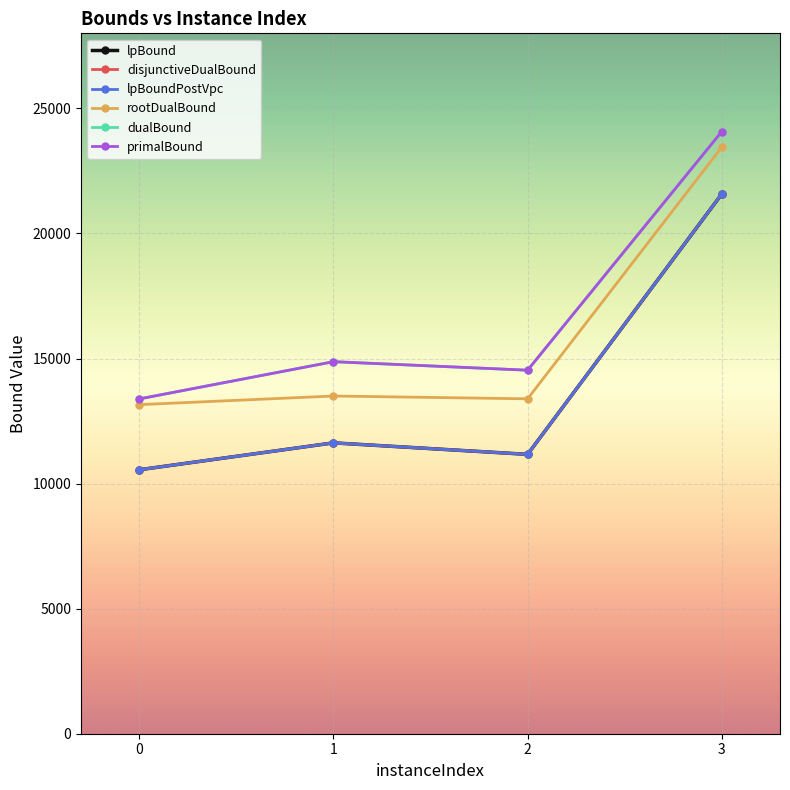

Which series has the largest total across all categories?

primalBound